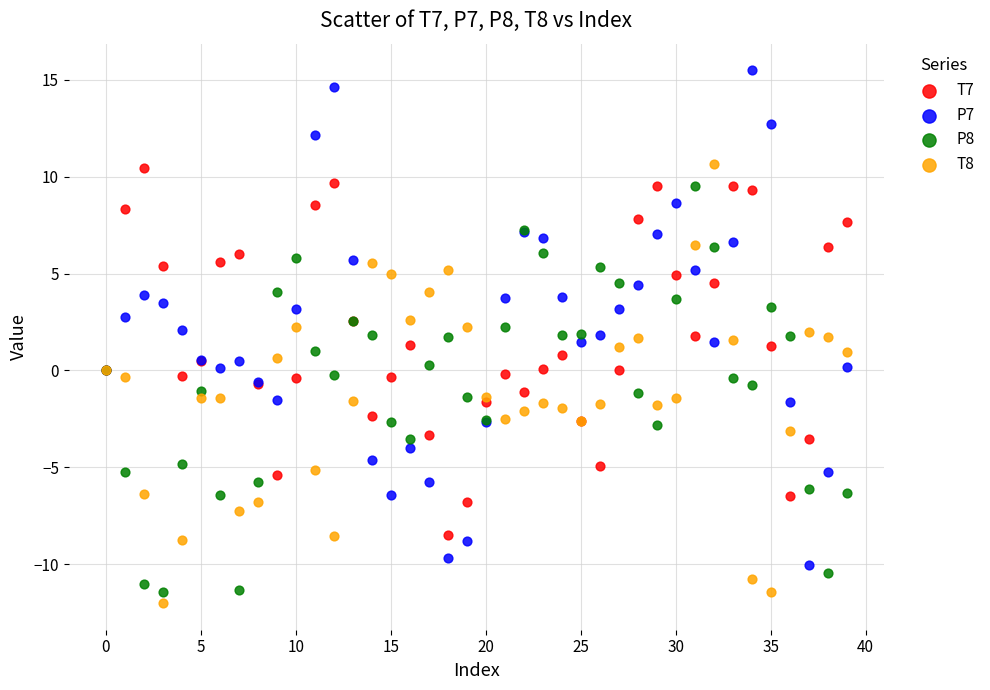

What are all the series names shown in the legend?

T7, P7, P8, T8